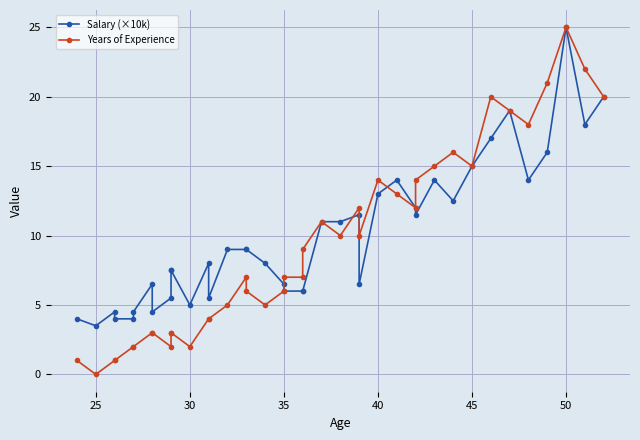

True or false: Years of Experience and Salary (×10k) intersect in this chart.

True